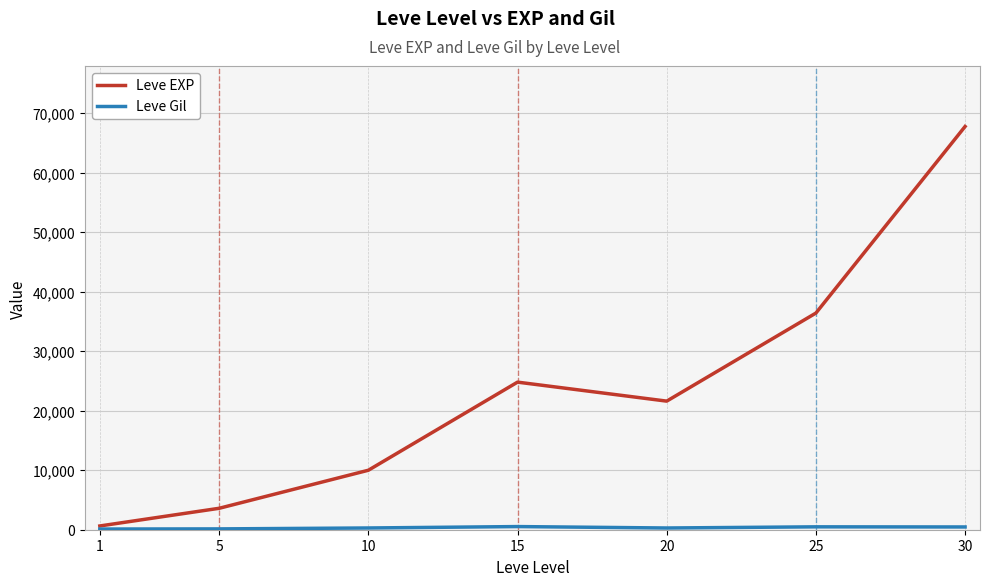

Between 10 and 25, which series saw the biggest shift?

Leve EXP